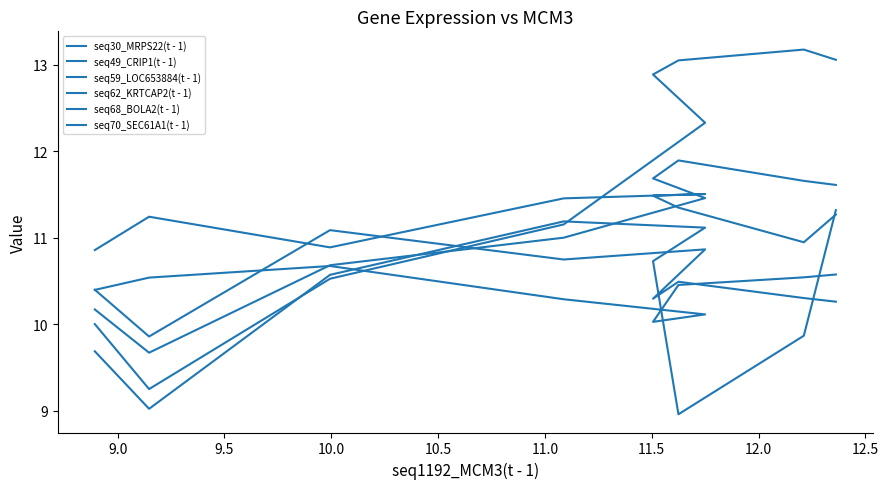

Which has a higher value, 12.5 or 9.5?

9.5